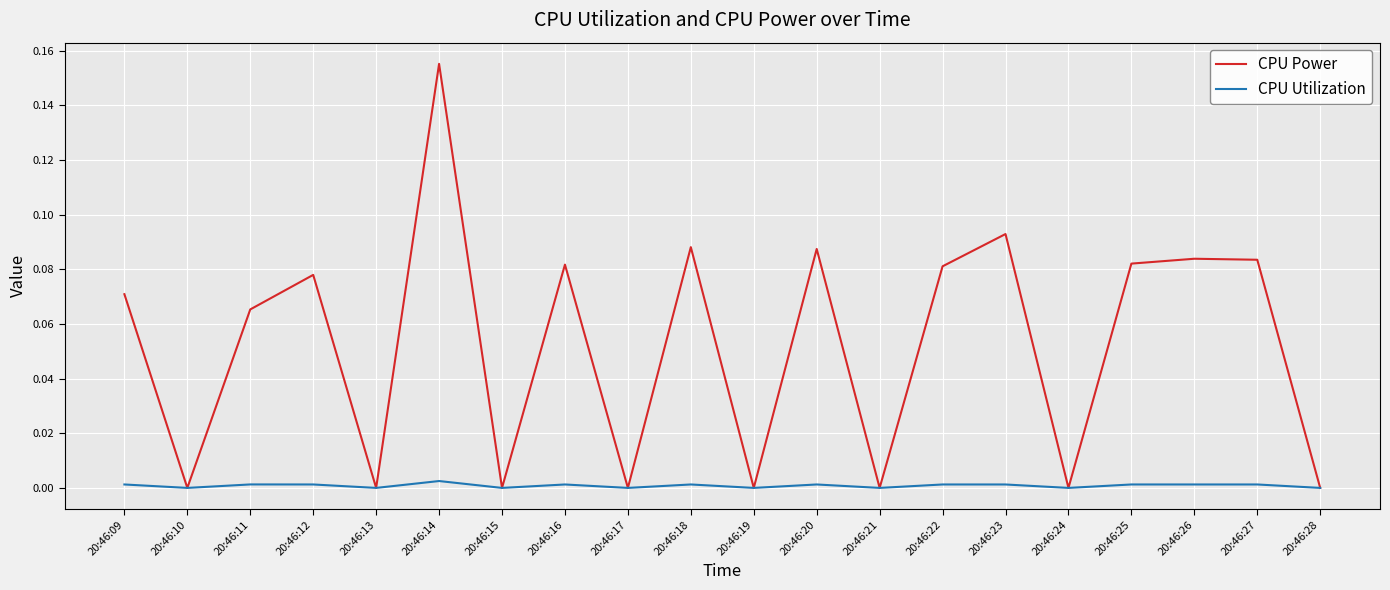

Which series changed the most between 20:46:22 and 20:46:24?

CPU Power